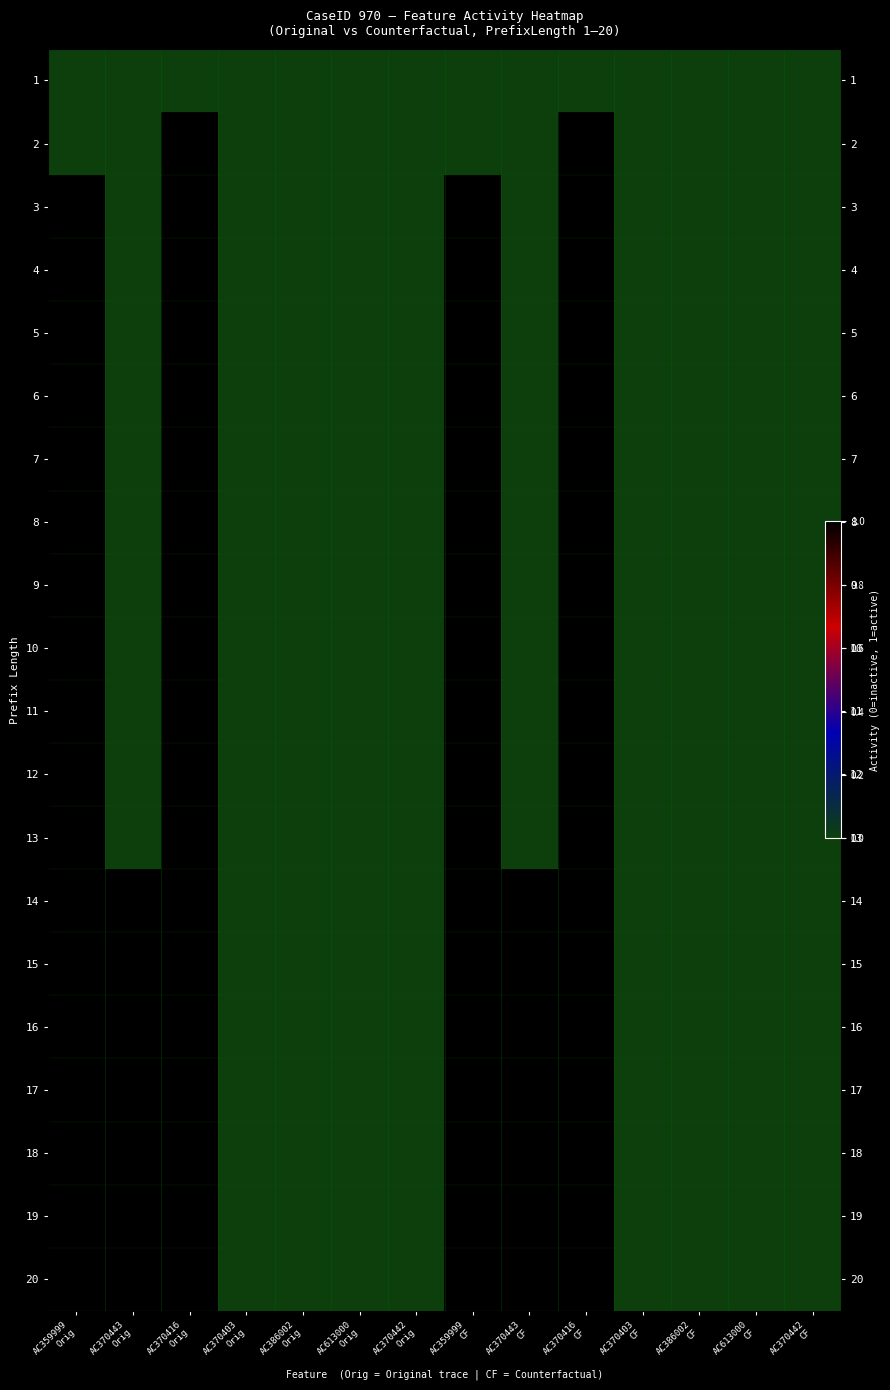

What is the difference between the maximum and second lowest values in the 4 series?

1